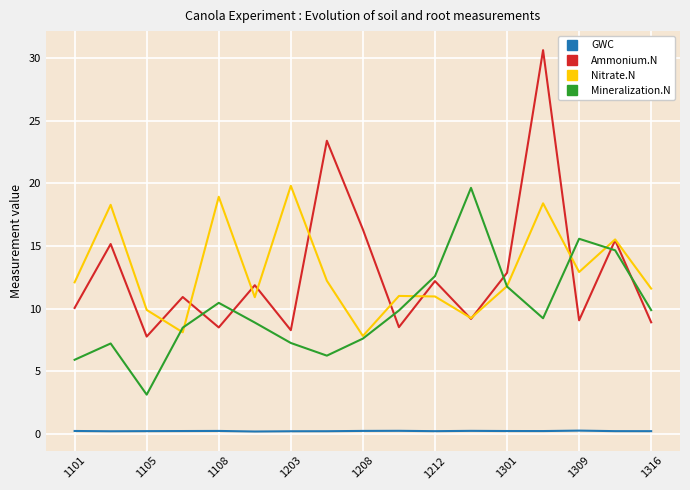

What is the sum of all GWC values?

4.2